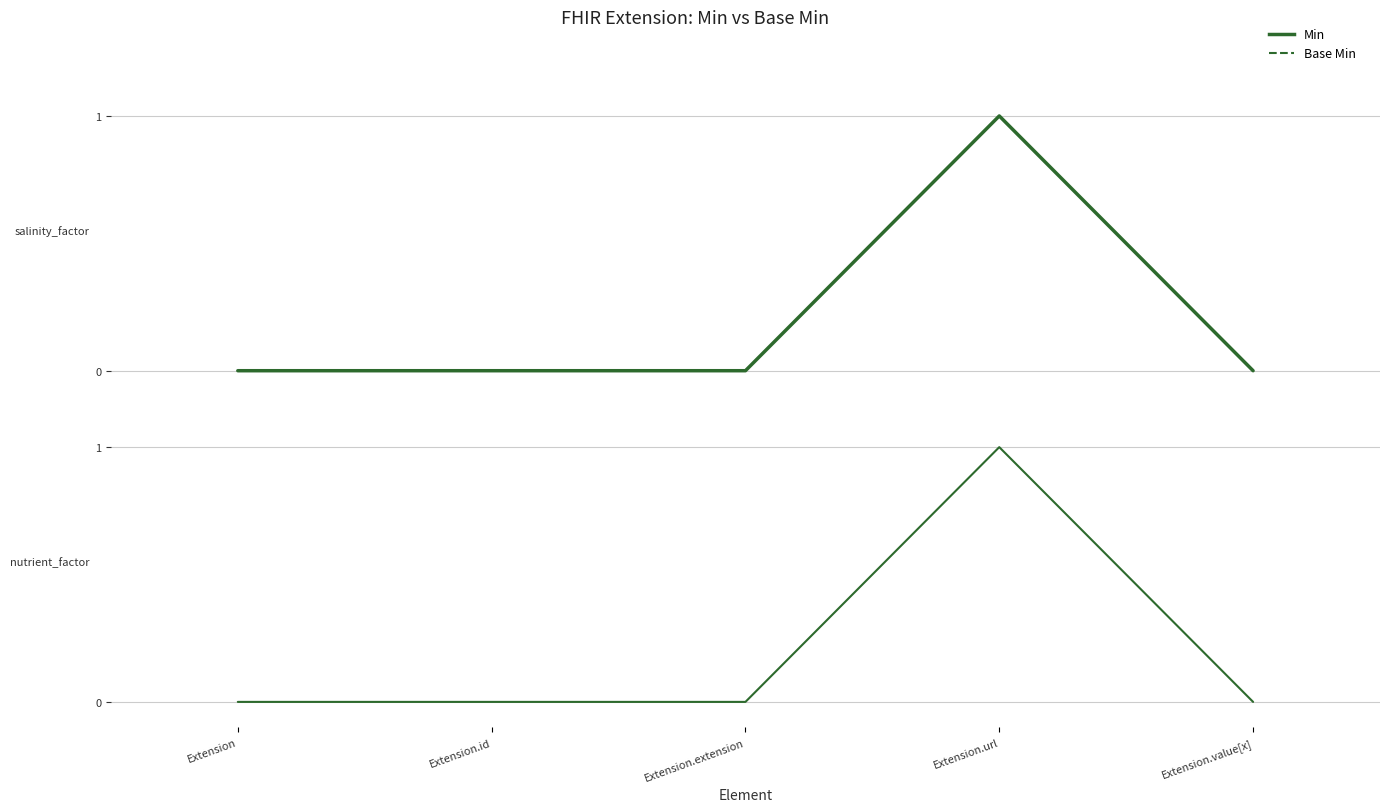

At which category is the sum across all series the highest?

Extension.url